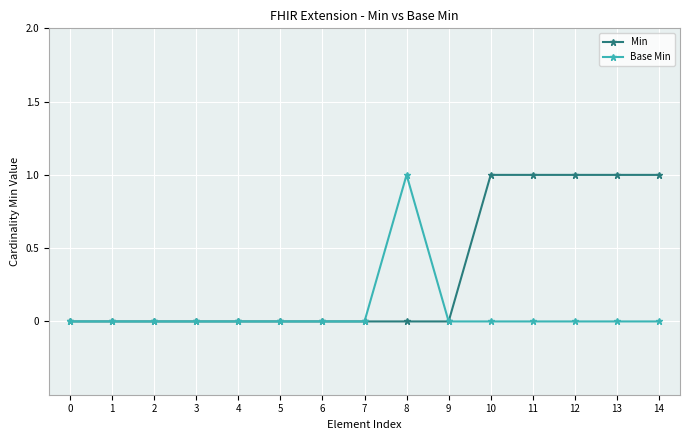

What is the difference between the maximum and minimum values in the Min series?

1